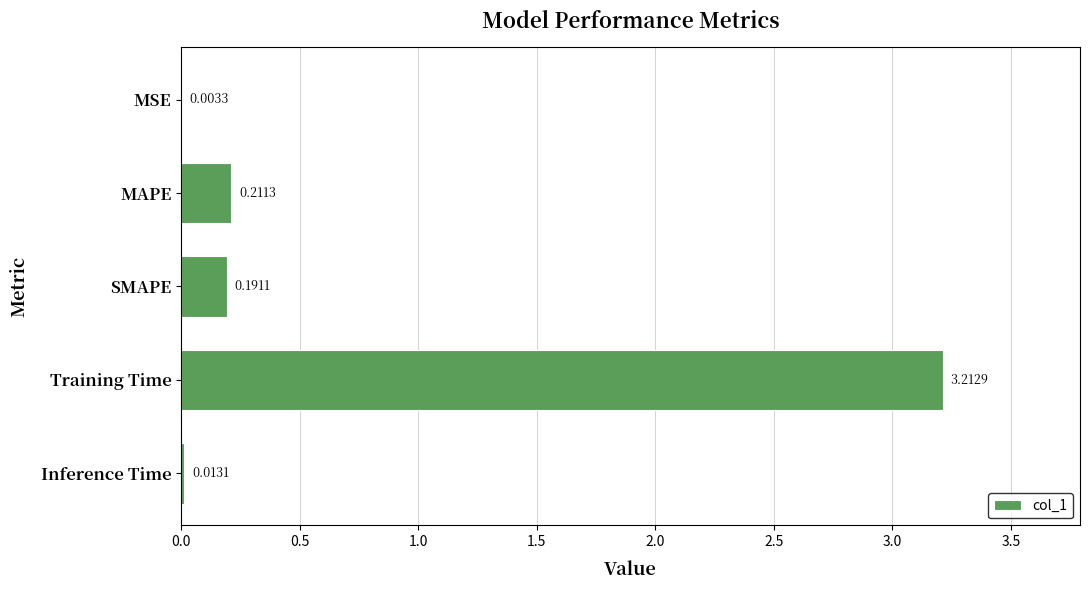

At which label is the value closest to 1?

MAPE